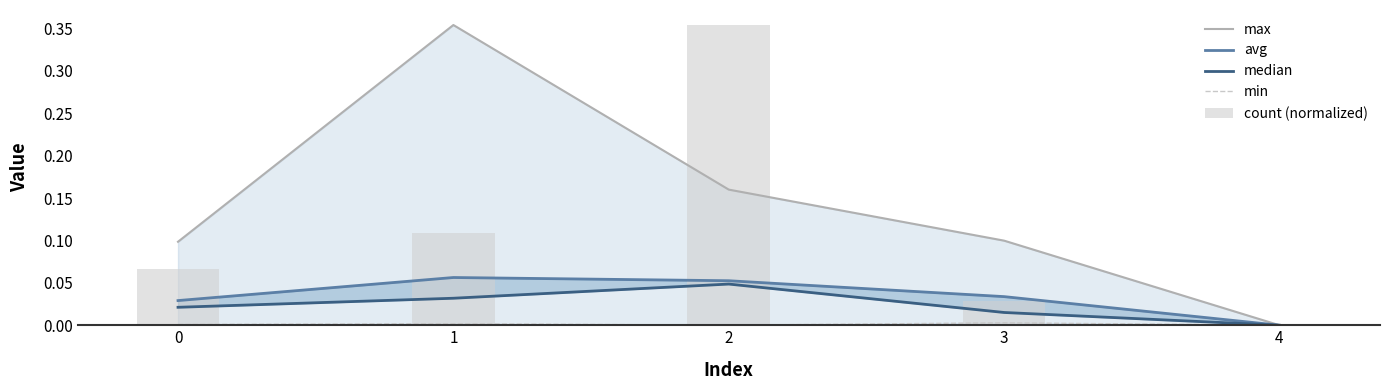

At which label is min closest to 0?

4